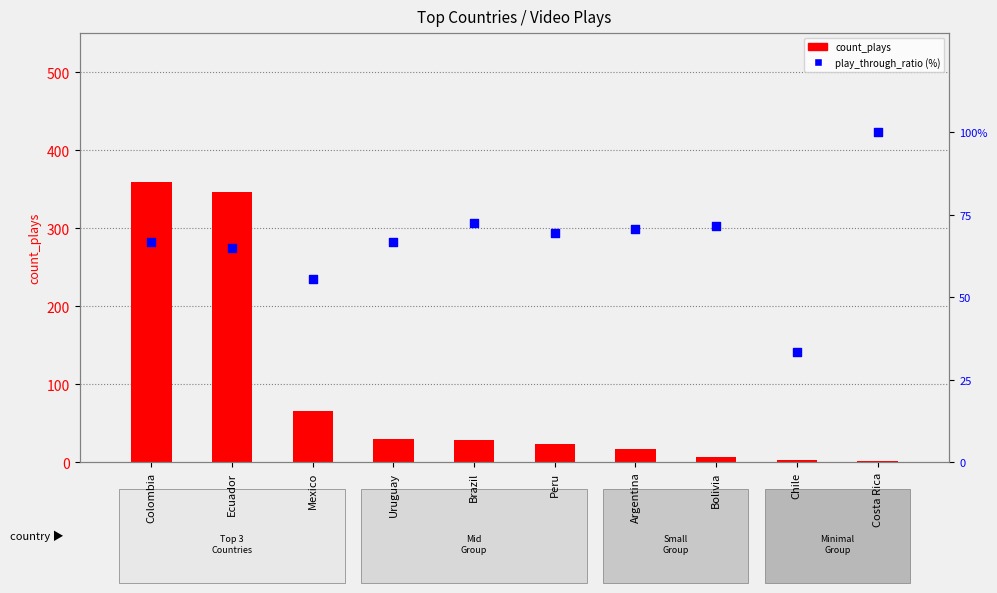

Which series has the largest total across all categories?

count_plays